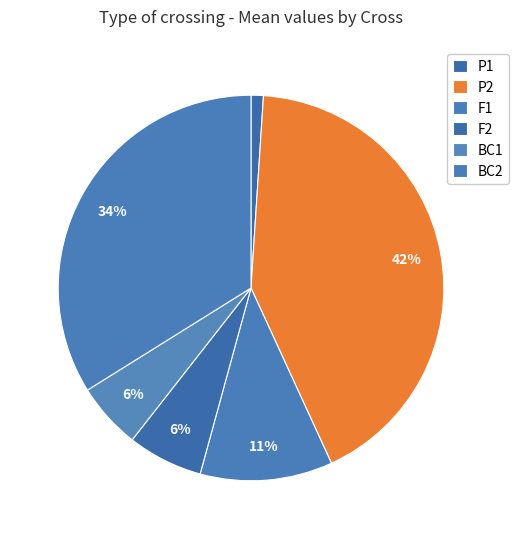

How many segments does this pie chart have?

6